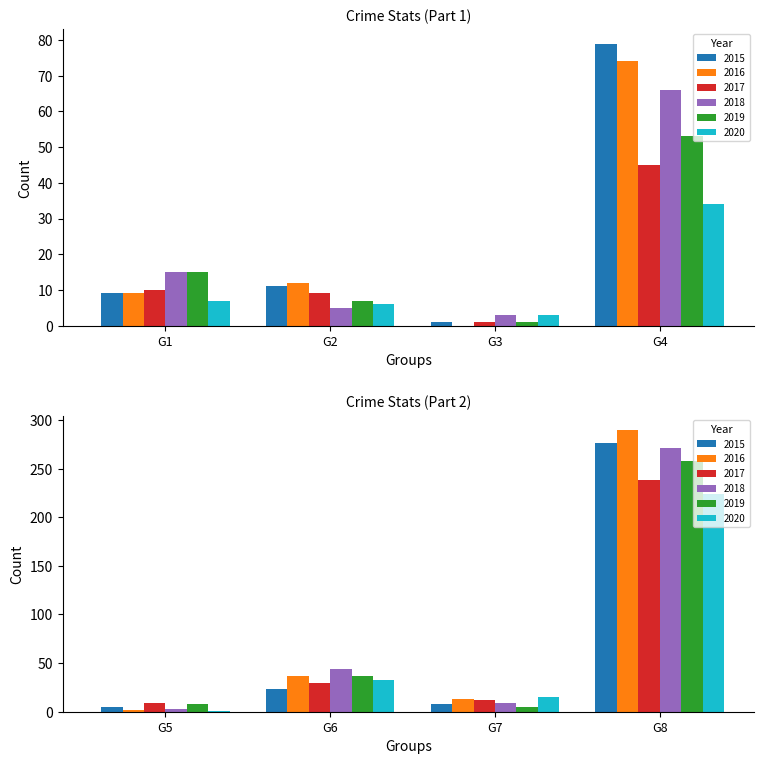

Rank the series by their maximum value, from highest to lowest.

2016, 2015, 2018, 2019, 2017, 2020